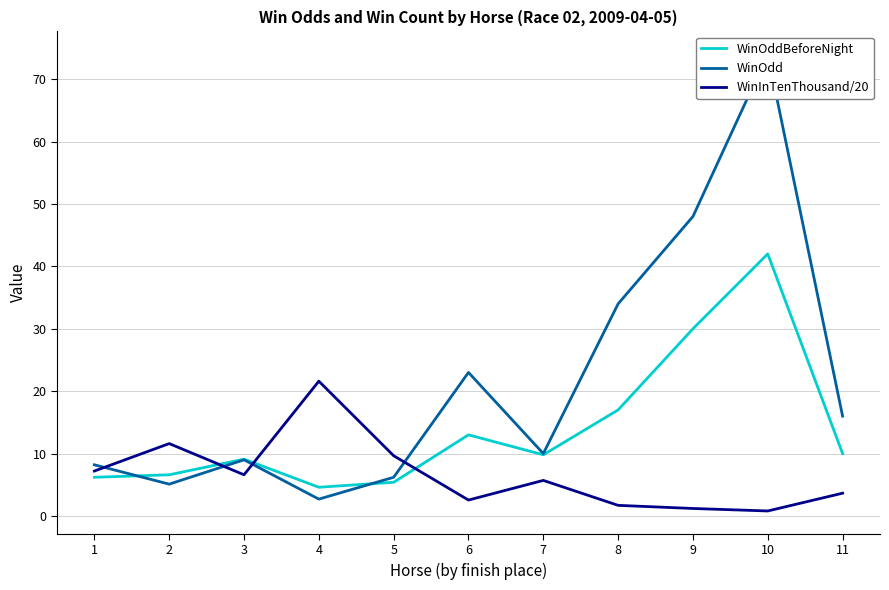

What is the value of the WinInTenThousand/20 point at the 7th from the left?

5.7